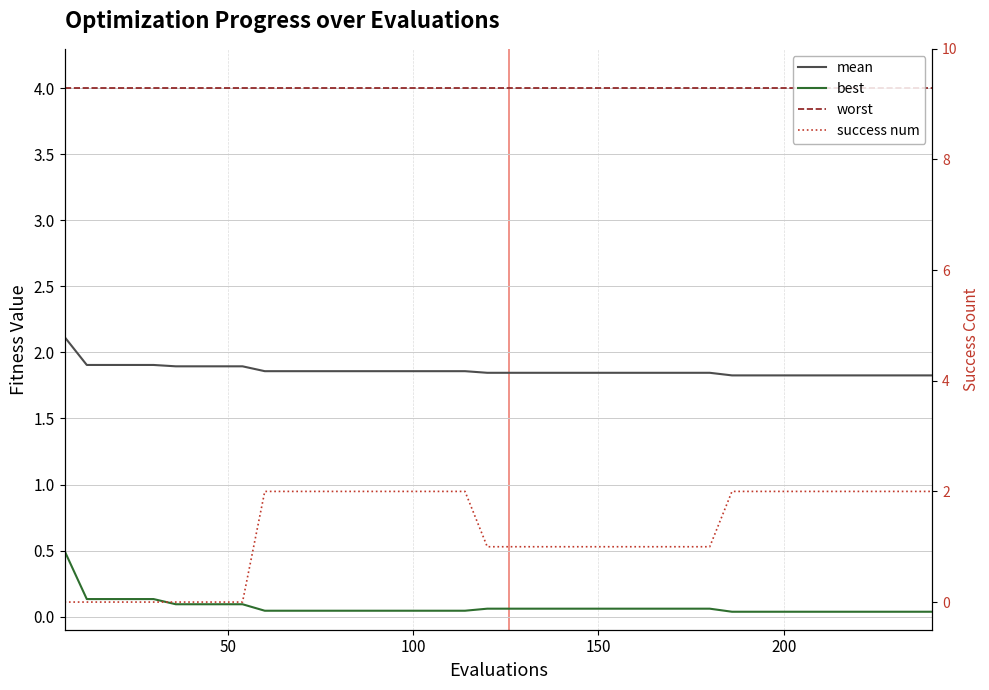

How many lines are shown in the chart?

4